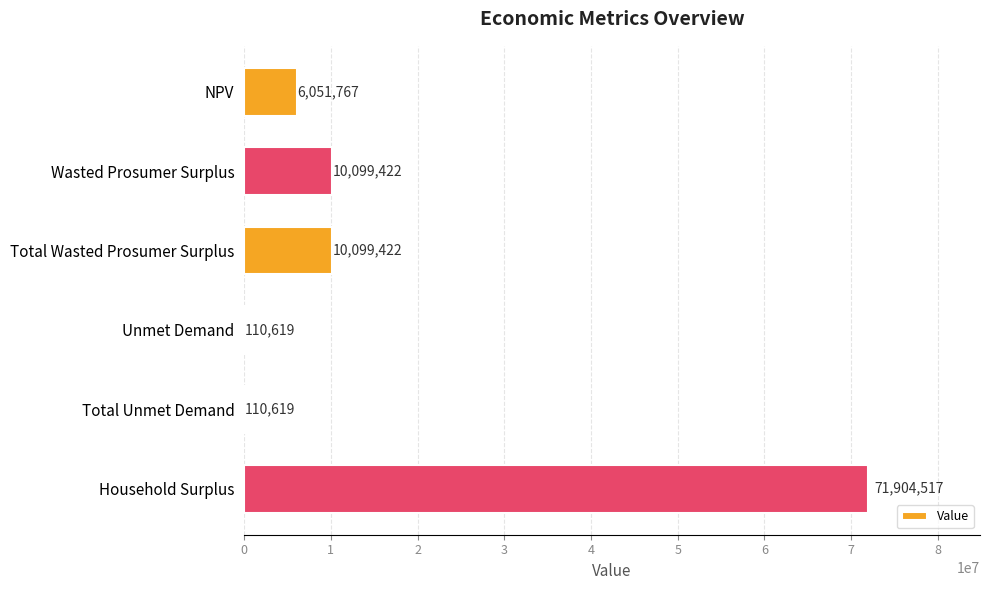

What is the greatest value displayed?

71904516.7